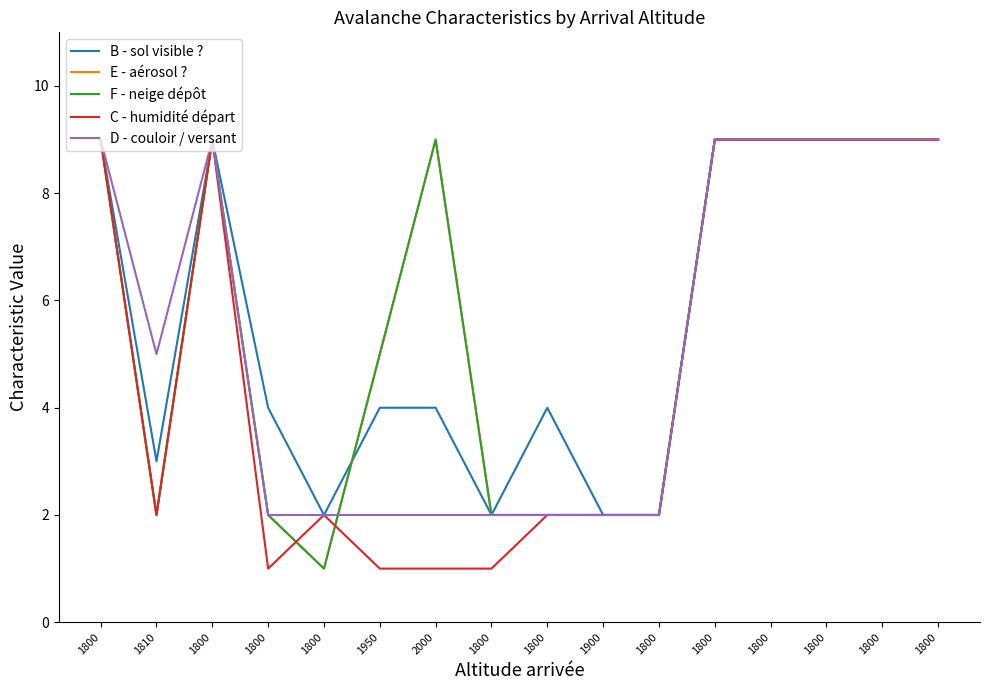

Reading right to left, what are all the values shown in this chart?

B - sol visible ?: 1800=9	1800=9	1800=9	1800=9	1800=9	1800=2	1900=2	1800=4	1800=2	2000=4	1950=4	1800=2	1800=4	1800=9	1810=3	1800=9
E - aérosol ?: 1800=9	1800=9	1800=9	1800=9	1800=9	1800=2	1900=2	1800=2	1800=2	2000=9	1950=5	1800=1	1800=2	1800=9	1810=2	1800=9
F - neige dépôt: 1800=9	1800=9	1800=9	1800=9	1800=9	1800=2	1900=2	1800=2	1800=2	2000=9	1950=5	1800=1	1800=2	1800=9	1810=2	1800=9
C - humidité départ: 1800=9	1800=9	1800=9	1800=9	1800=9	1800=2	1900=2	1800=2	1800=1	2000=1	1950=1	1800=2	1800=1	1800=9	1810=2	1800=9
D - couloir / versant: 1800=9	1800=9	1800=9	1800=9	1800=9	1800=2	1900=2	1800=2	1800=2	2000=2	1950=2	1800=2	1800=2	1800=9	1810=5	1800=9